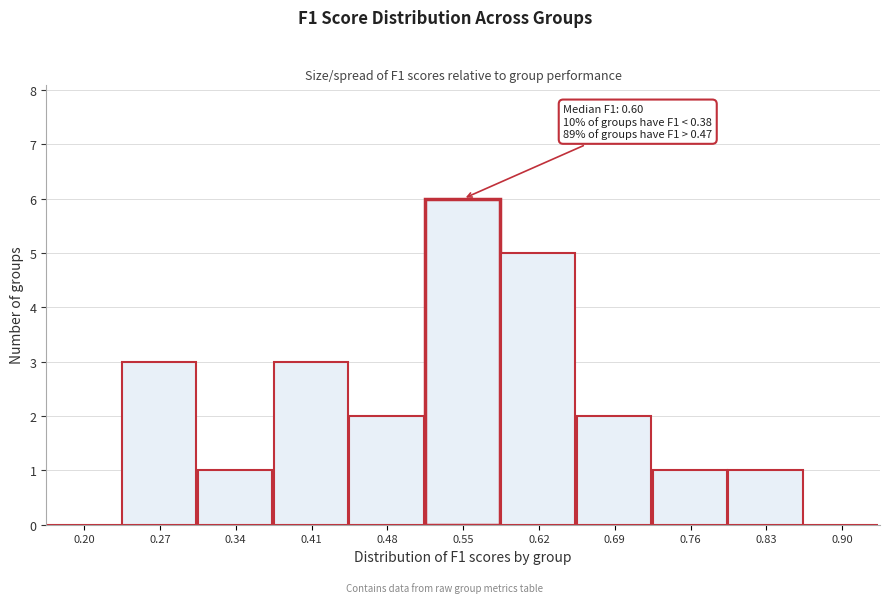

Reading right to left, list all the values displayed in this chart.

0.90=0	0.83=1	0.76=1	0.69=2	0.62=5	0.55=6	0.48=2	0.41=3	0.34=1	0.27=3	0.20=0